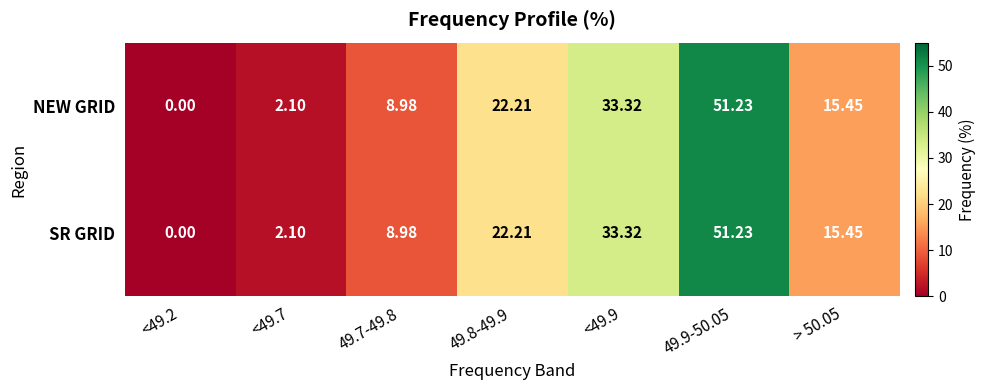

Is the value of SR GRID at 49.9-50.05 greater than the value of NEW GRID at 49.8-49.9?

Yes